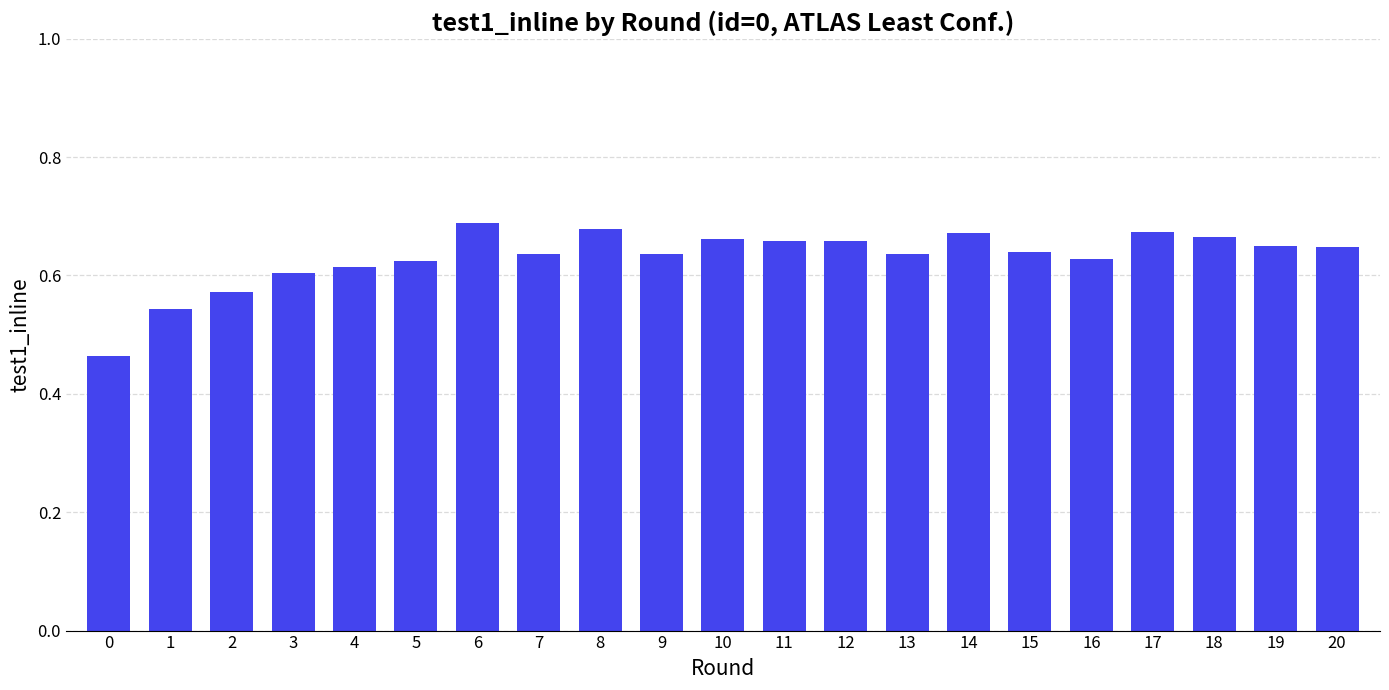

Between 4 and 18, which is larger?

18